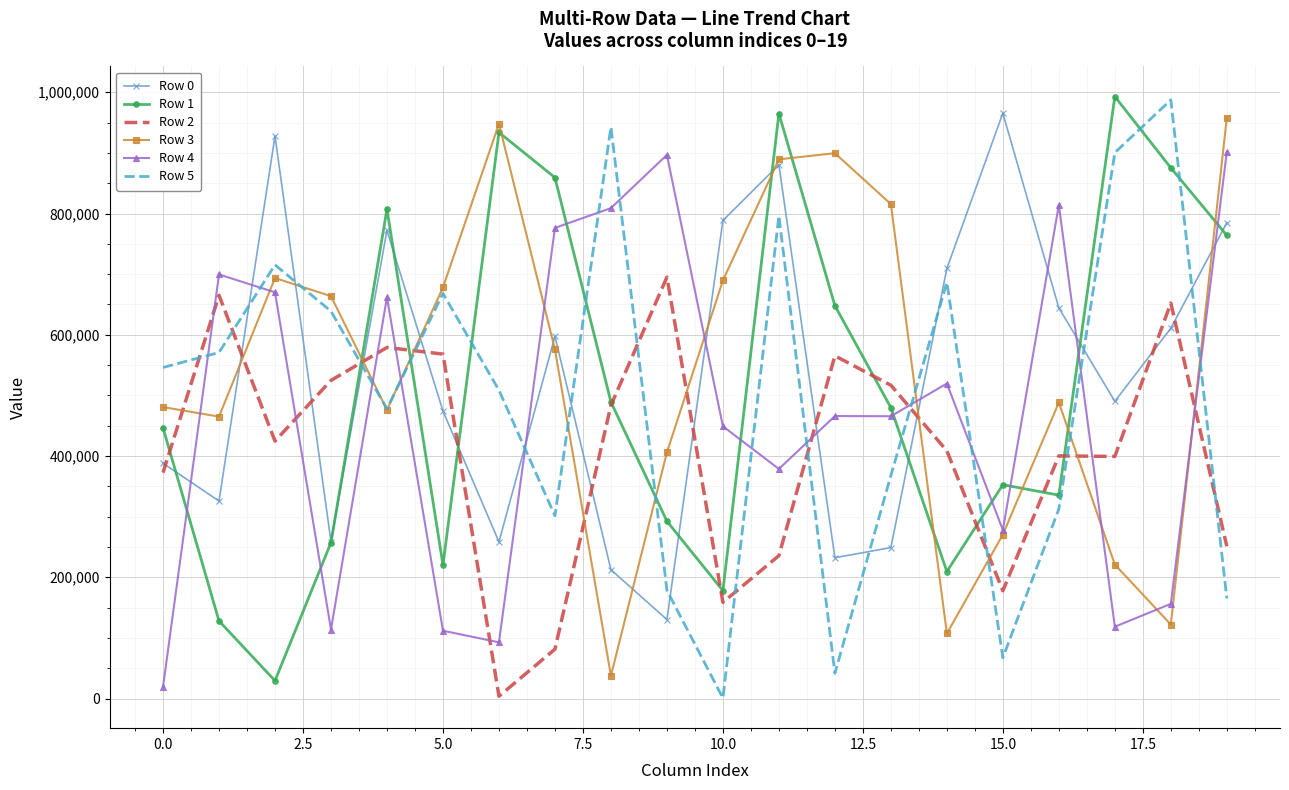

What is the maximum value shown in the chart?

993020